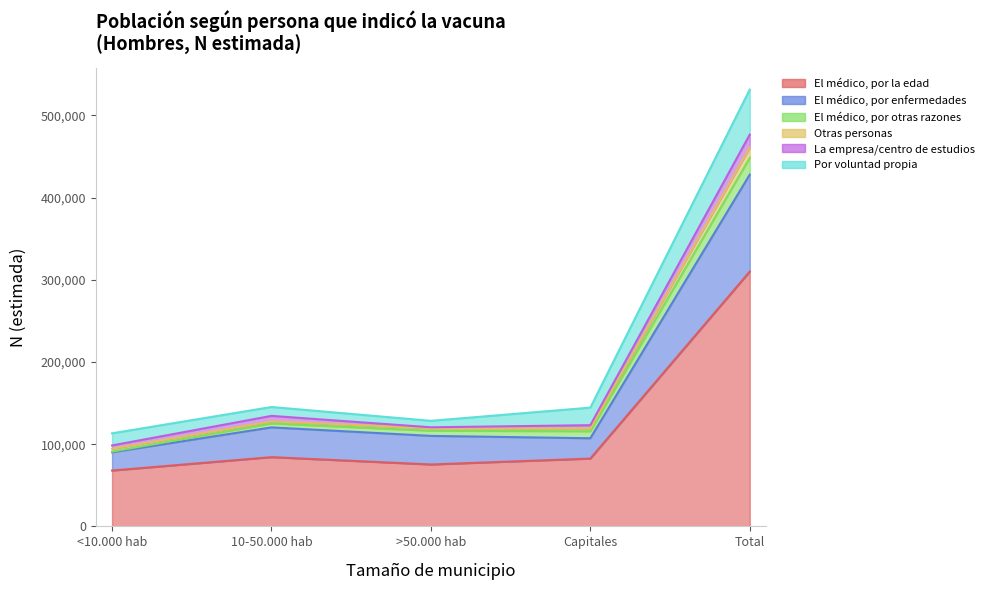

How many data points does each series have?

5